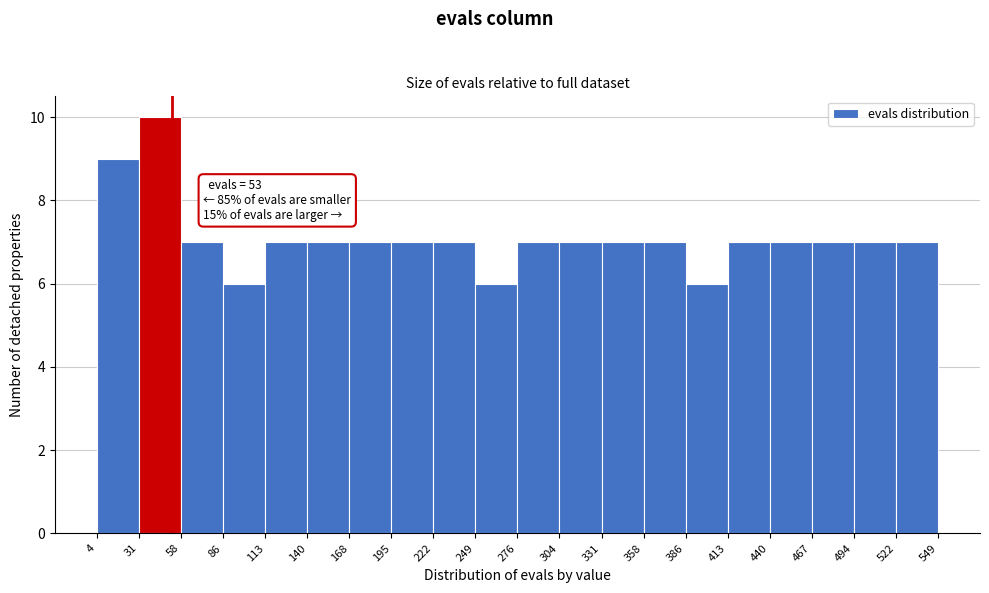

Over which range of the x-axis is the bar tallest?

31 to 58